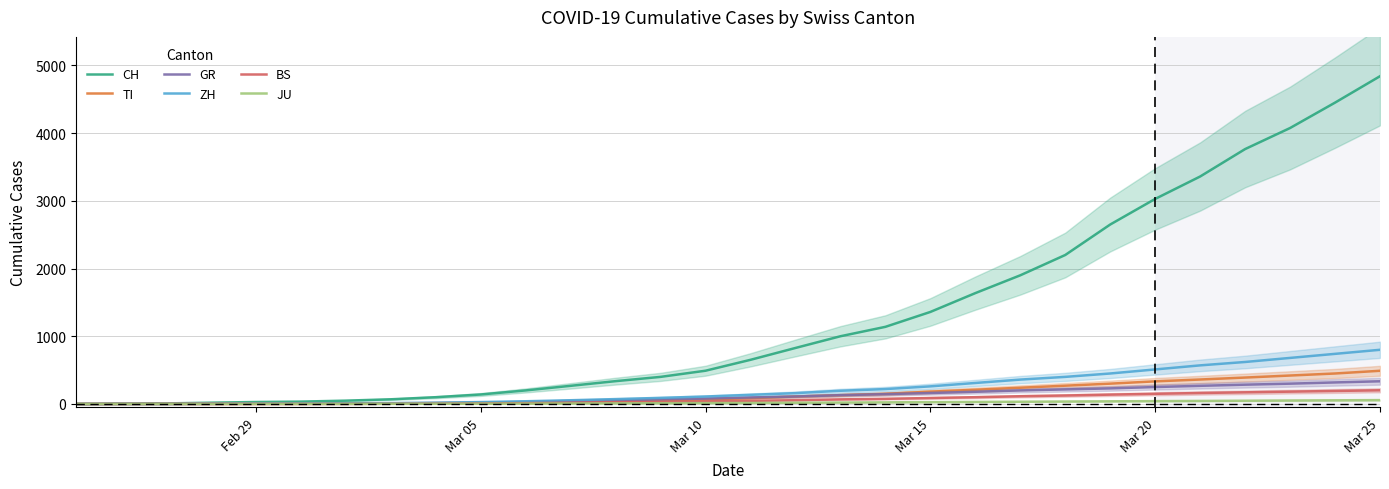

What is the maximum value for ZH?

800